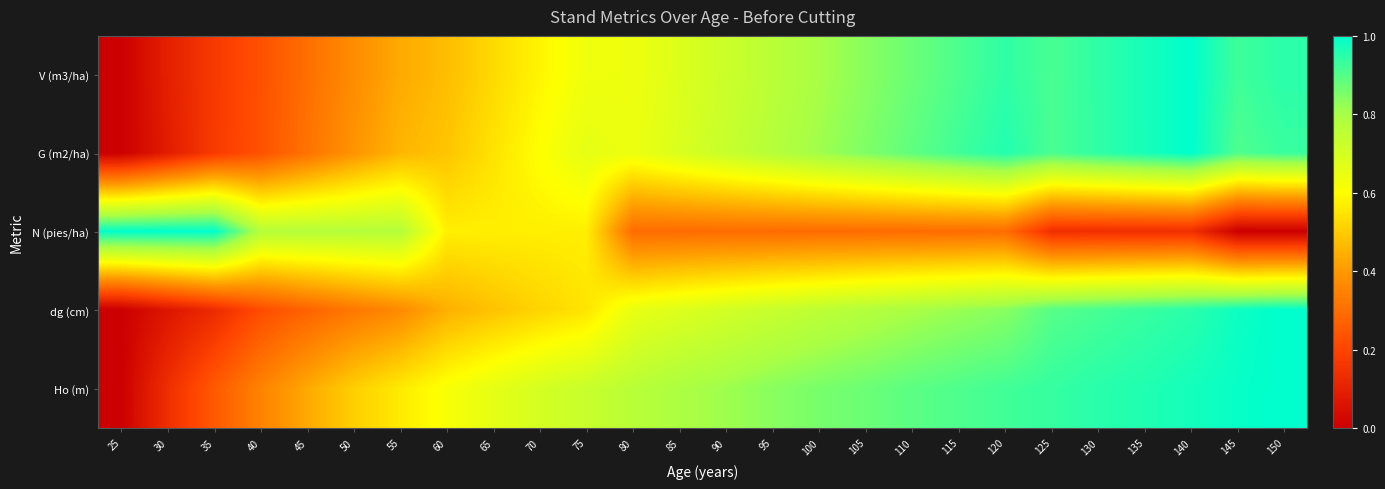

At which category does the chart reach its peak across all series?

25